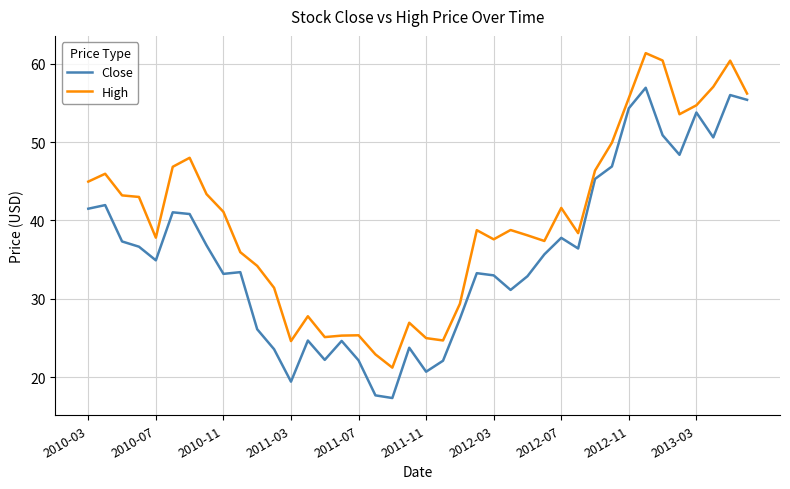

What is the highest value of the High series?

61.4